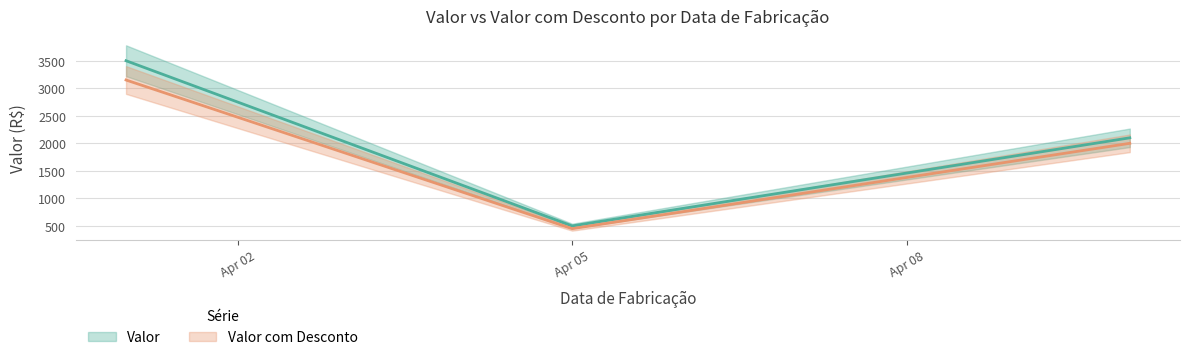

What is the total value across all series at Apr 05?

950